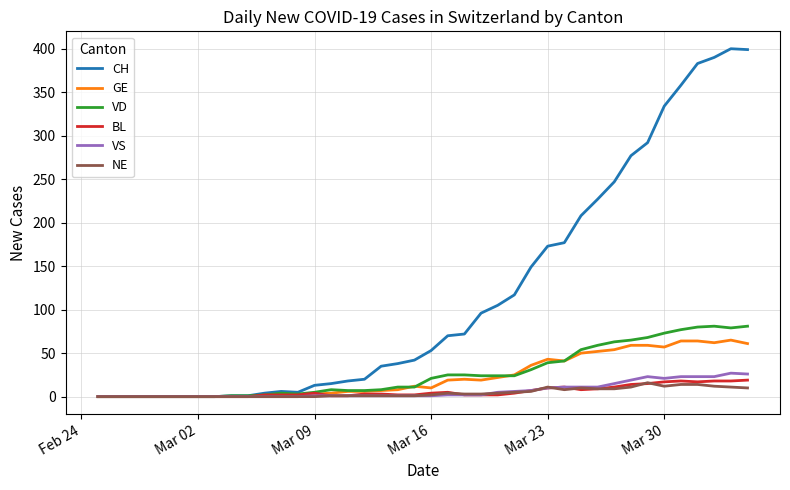

Which series has the largest total across all categories?

CH